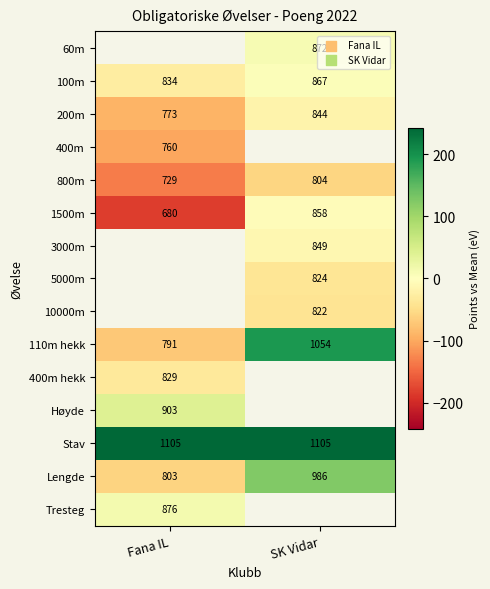

Is the value of 200m at Fana IL greater than the value of 1500m at Fana IL?

Yes